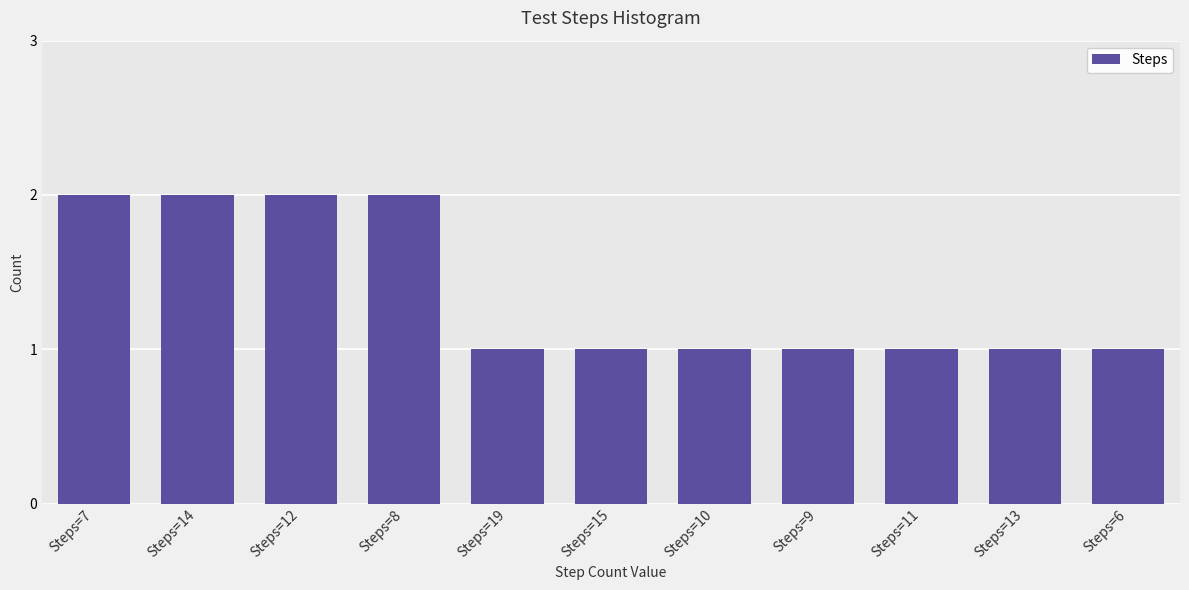

Reading right to left, transcribe all the data shown in this chart.

1	1	1	1	1	1	1	2	2	2	2